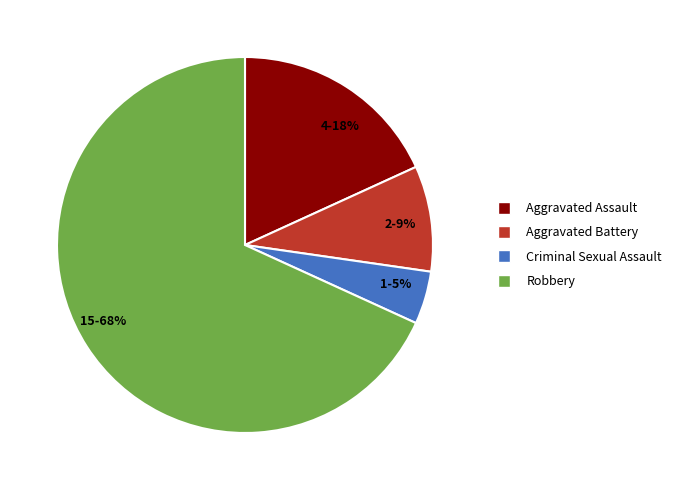

To the nearest percent, what is the average slice percentage?

25%